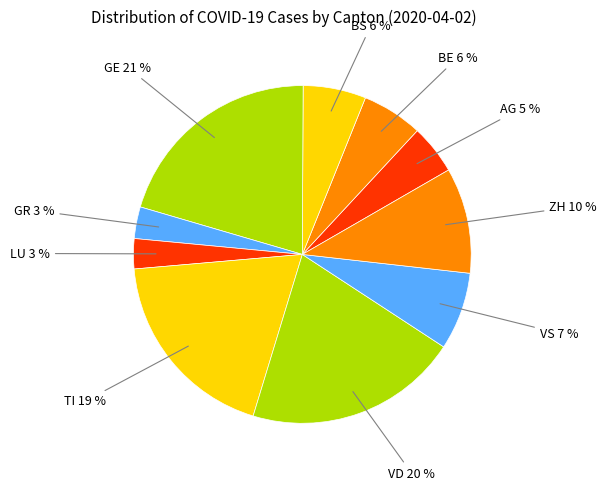

How many segments does this pie chart have?

10